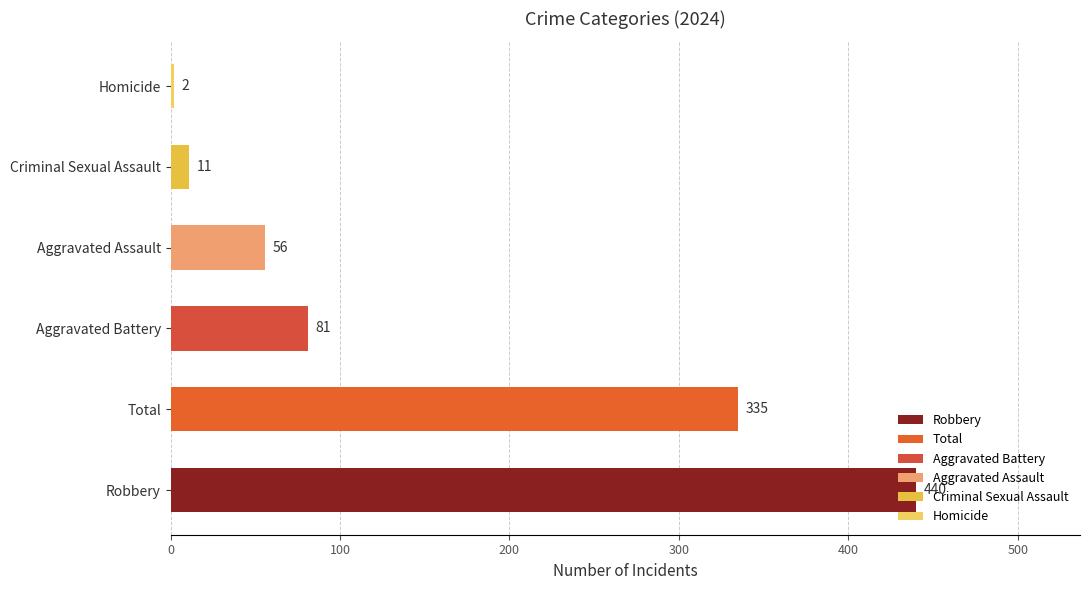

How many distinct data groups are displayed?

1